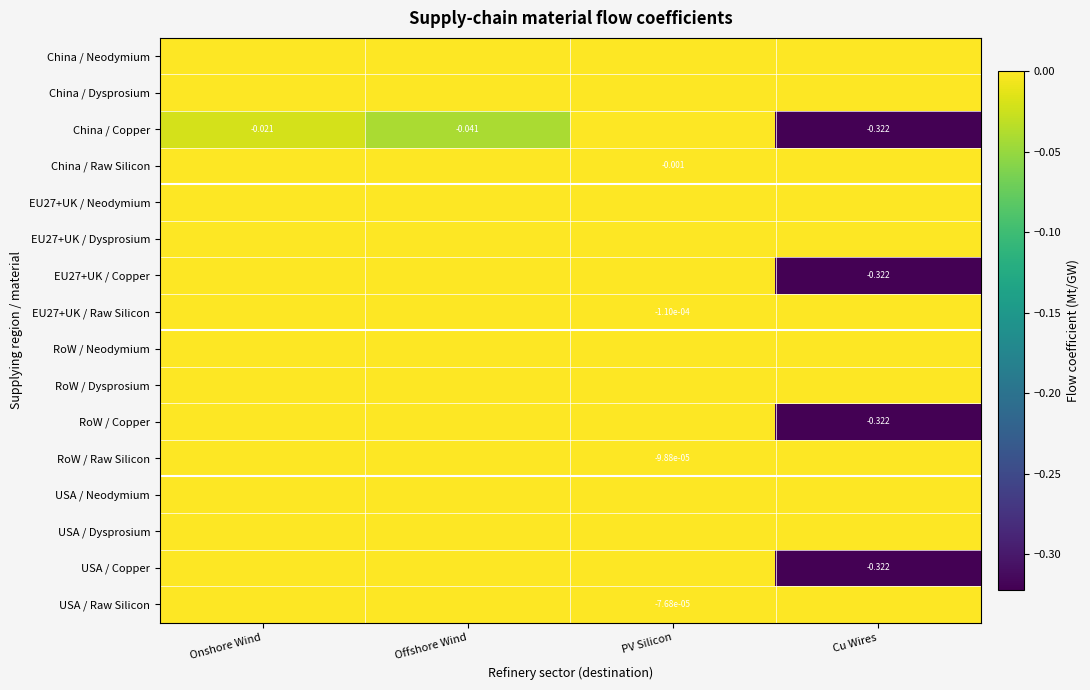

Which category has the lowest value in the China / Neodymium series?

Onshore Wind